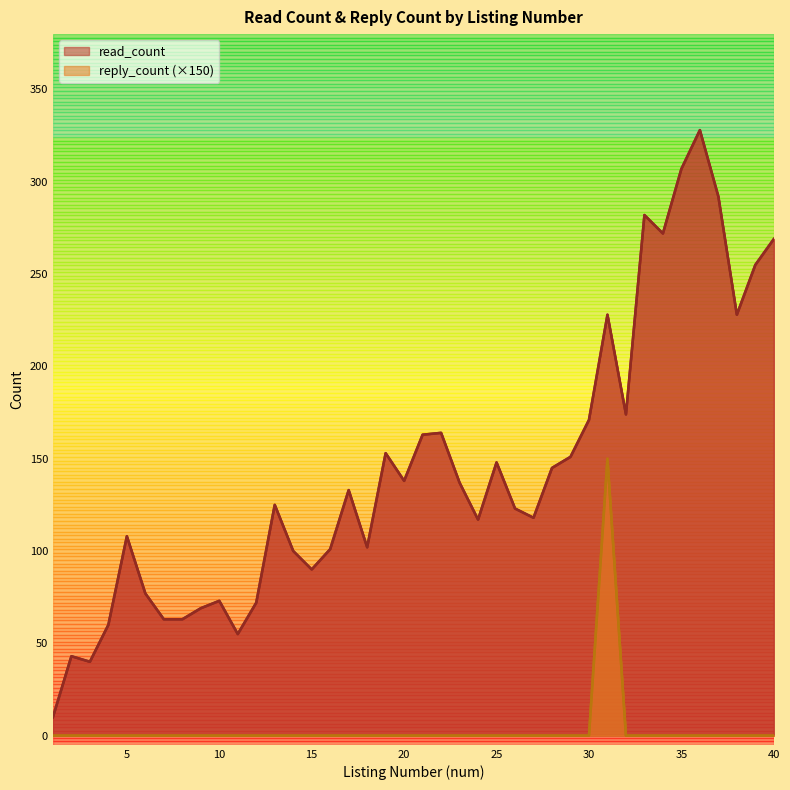

What is the total value across all series at 6?

77